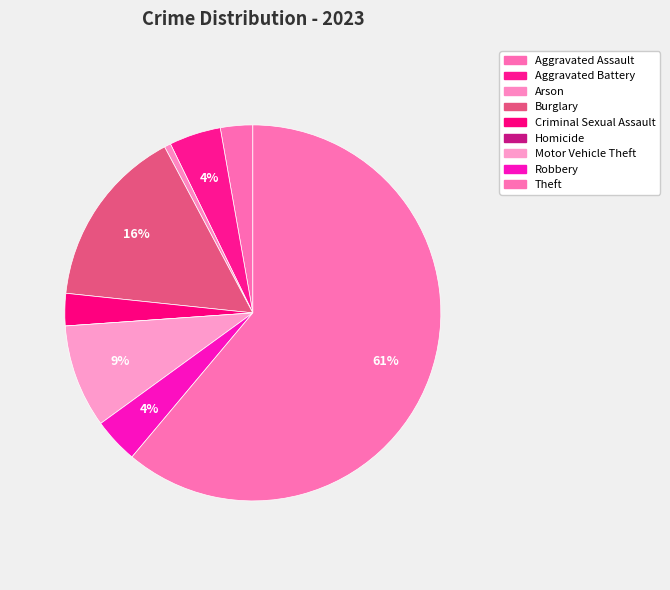

How many slices are in this pie chart?

9